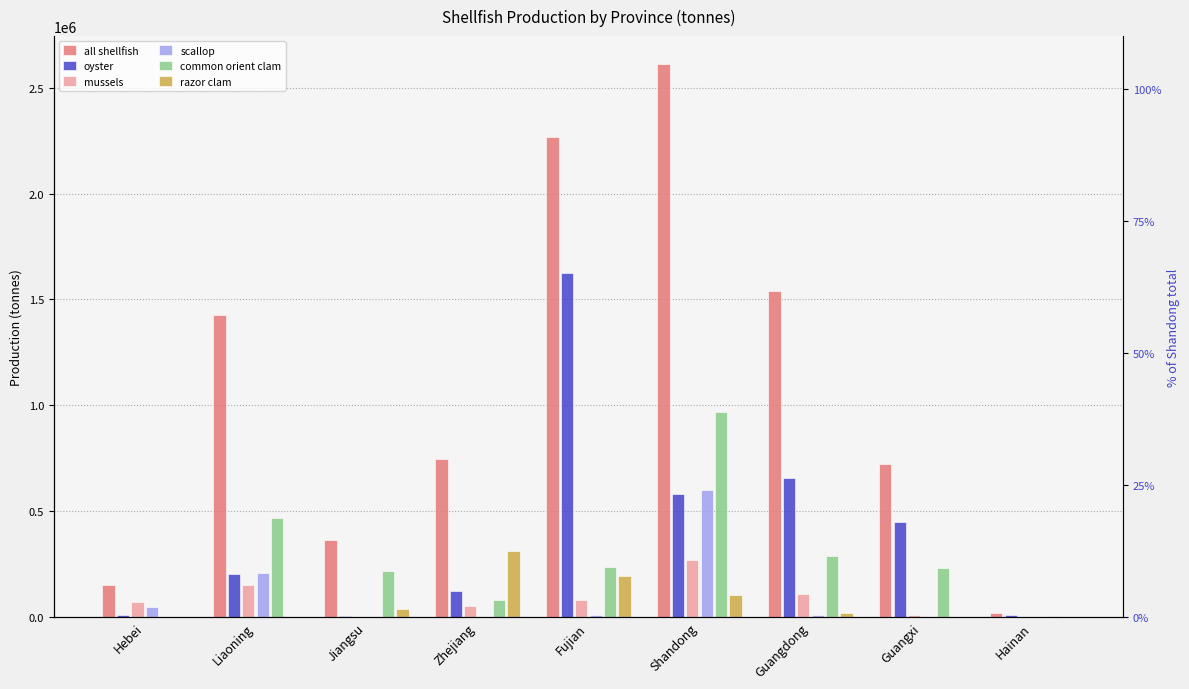

Reading left to right, transcribe all the data shown in this chart.

all shellfish: Hebei=152266	Liaoning=1426398	Jiangsu=365009	Zhejiang=748969	Fujian=2266461	Shandong=2612789	Guangdong=1539414	Guangxi=720895	Hainan=21006
oyster: Hebei=12227	Liaoning=203327	Jiangsu=6885	Zhejiang=124670	Fujian=1622774	Shandong=582146	Guangdong=656136	Guangxi=451263	Hainan=8809
mussels: Hebei=70184	Liaoning=153630	Jiangsu=128	Zhejiang=50264	Fujian=80835	Shandong=269267	Guangdong=109530	Guangxi=9808	Hainan=255
scallop: Hebei=49977	Liaoning=207146	Jiangsu=542	Zhejiang=456	Fujian=9871	Shandong=599611	Guangdong=9146	Guangxi=800	Hainan=200
common orient clam: Hebei=50	Liaoning=467552	Jiangsu=220042	Zhejiang=81615	Fujian=234620	Shandong=966776	Guangdong=286280	Guangxi=232497	Hainan=6774
razor clam: Hebei=0	Liaoning=2390	Jiangsu=38137	Zhejiang=311984	Fujian=193972	Shandong=103457	Guangdong=21792	Guangxi=620	Hainan=0